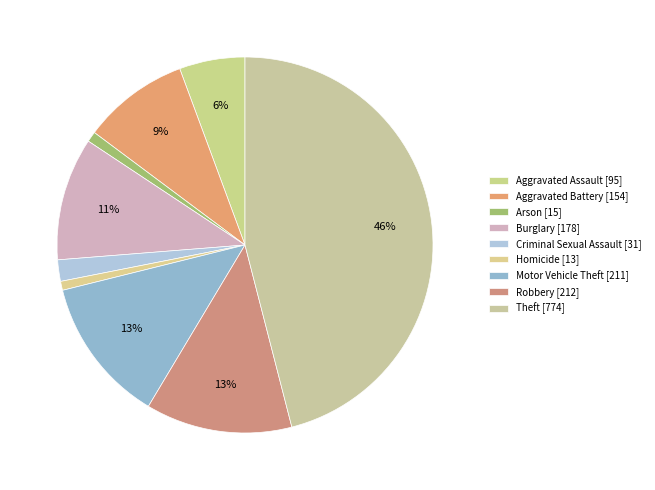

To the nearest percent, what percentage of the pie is Homicide?

1%